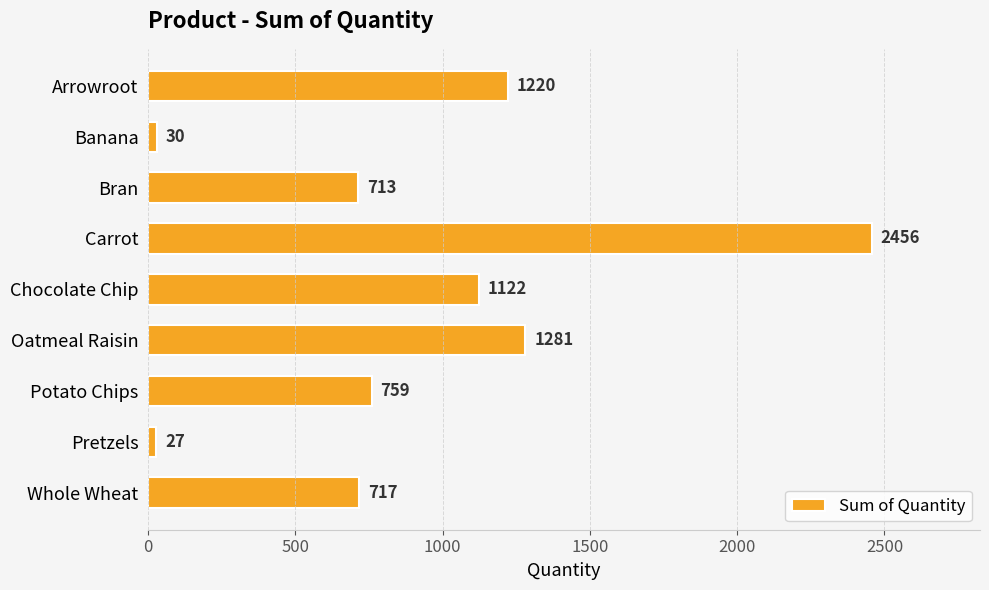

Reading bottom to top, extract all data points from this chart.

717	27	759	1281	1122	2456	713	30	1220